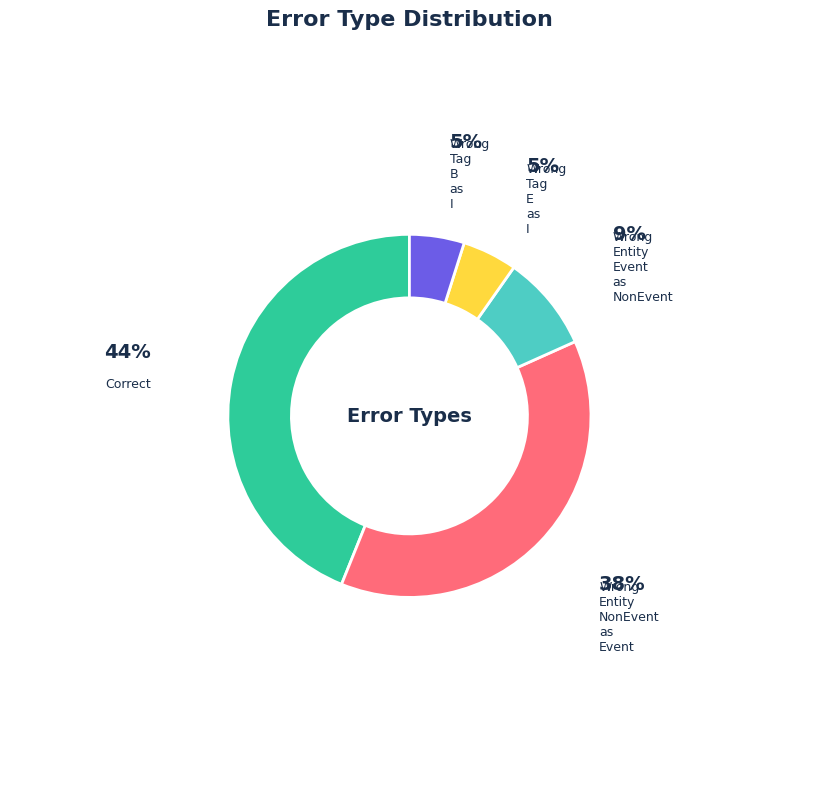

Is there any slice that represents more than half of the pie?

No